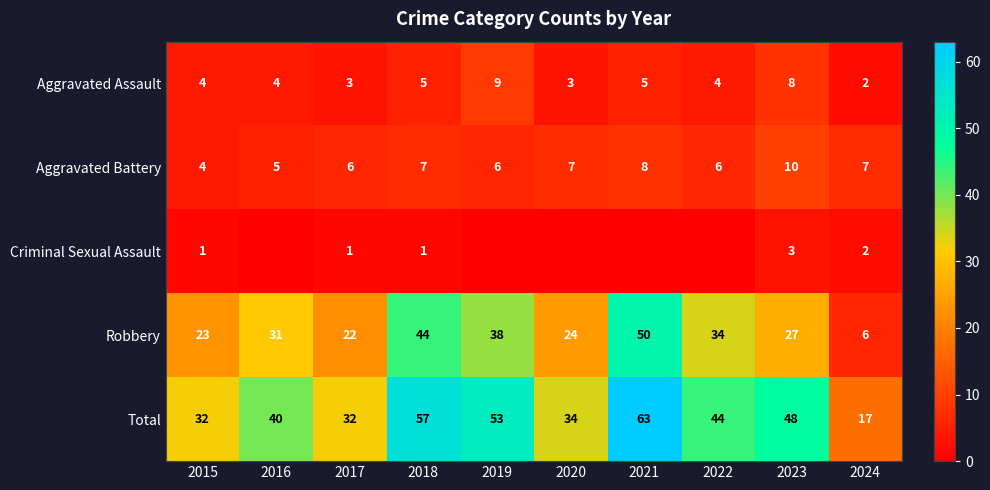

What is the sum of the Total values at 2023 and 2018?

105